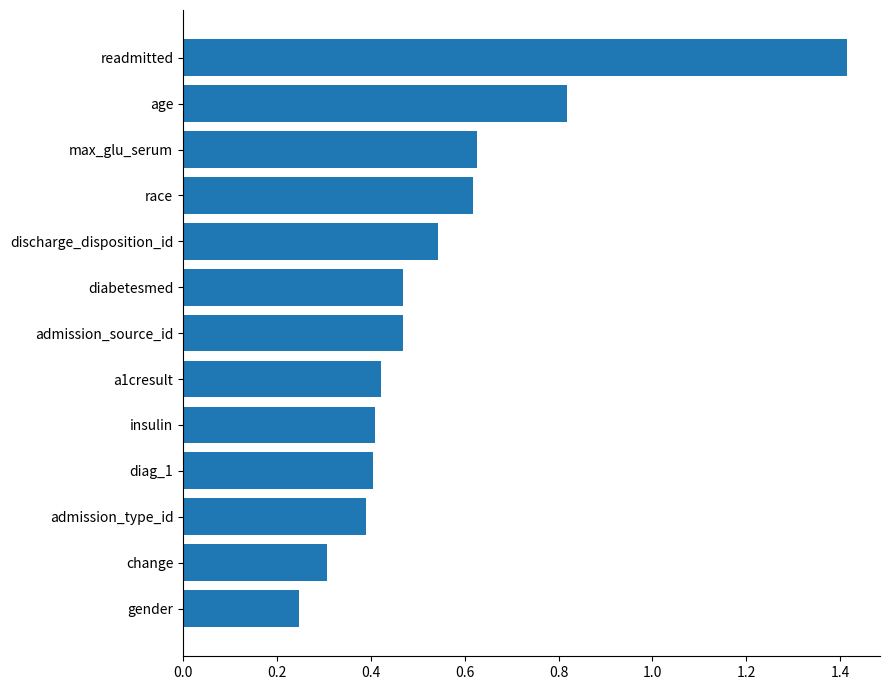

What is the value of the 1st bar from the top?

1.4